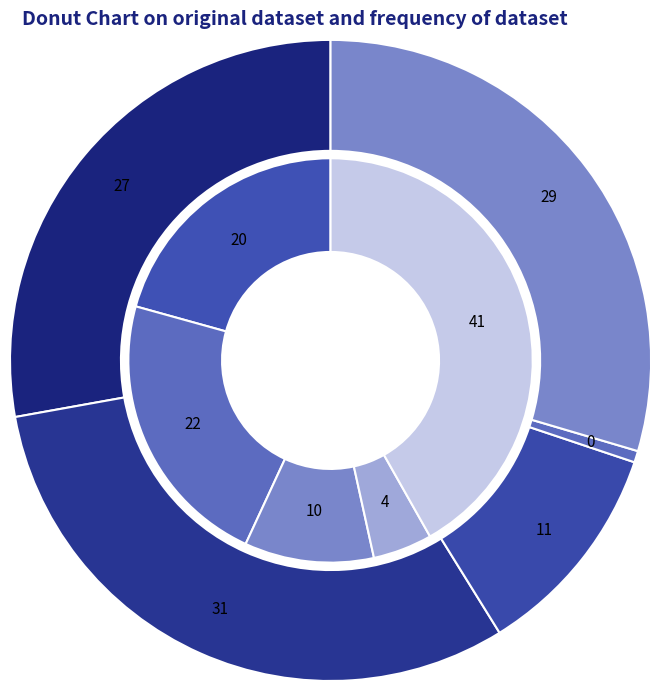

To the nearest percent, what is the difference between the largest and smallest slice percentages?

37%